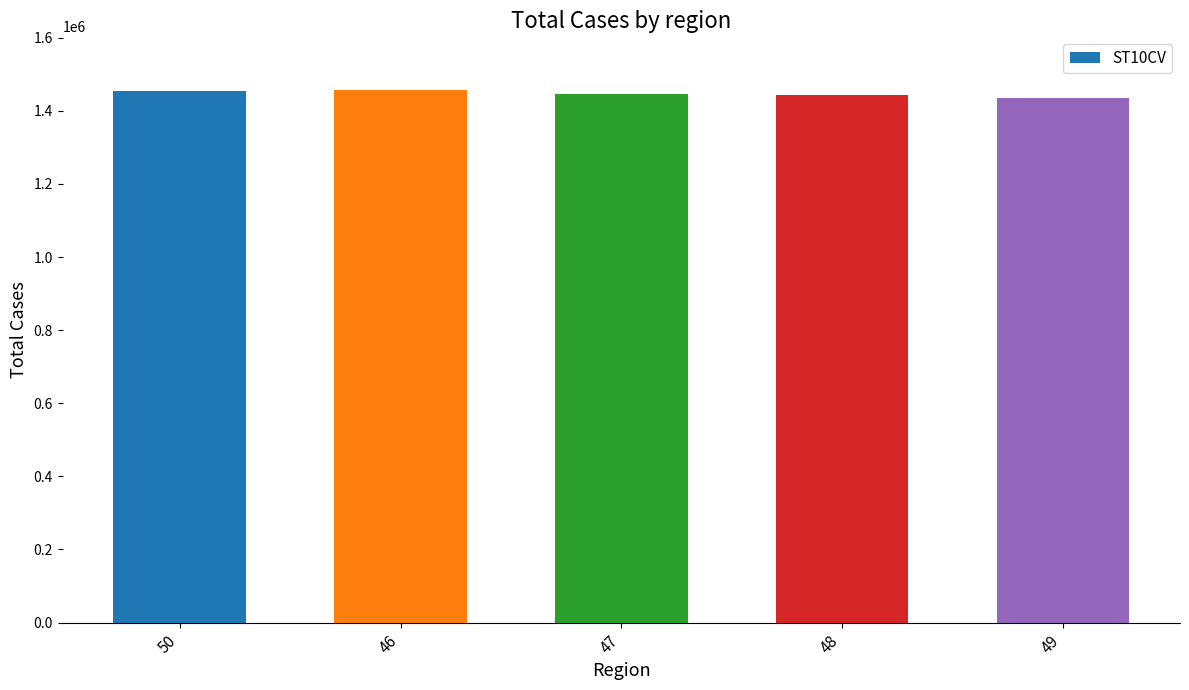

What is the difference between the values at 48 and 46?

15200